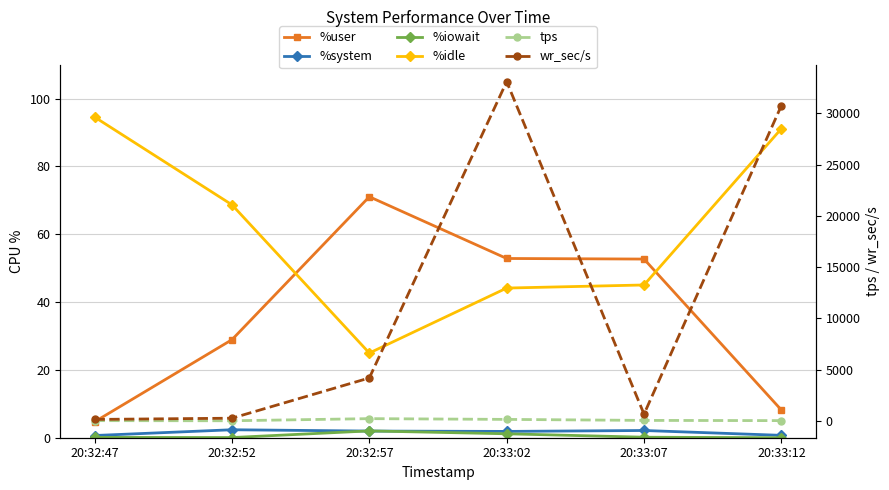

True or false: %iowait and %system intersect in this chart.

True